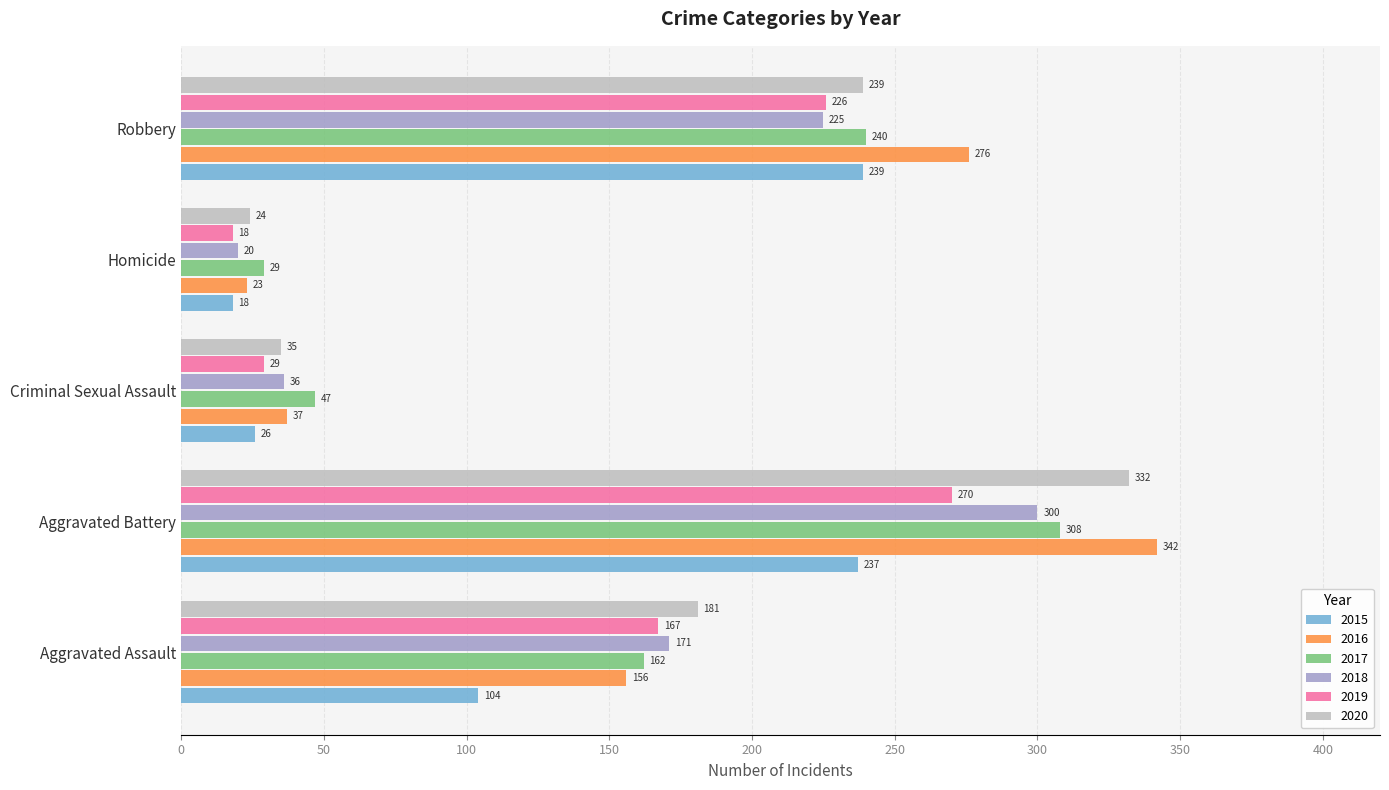

What is the maximum value shown in the chart?

342